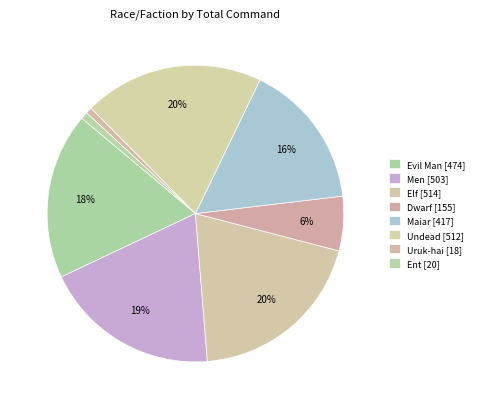

How many slices are in this pie chart?

8